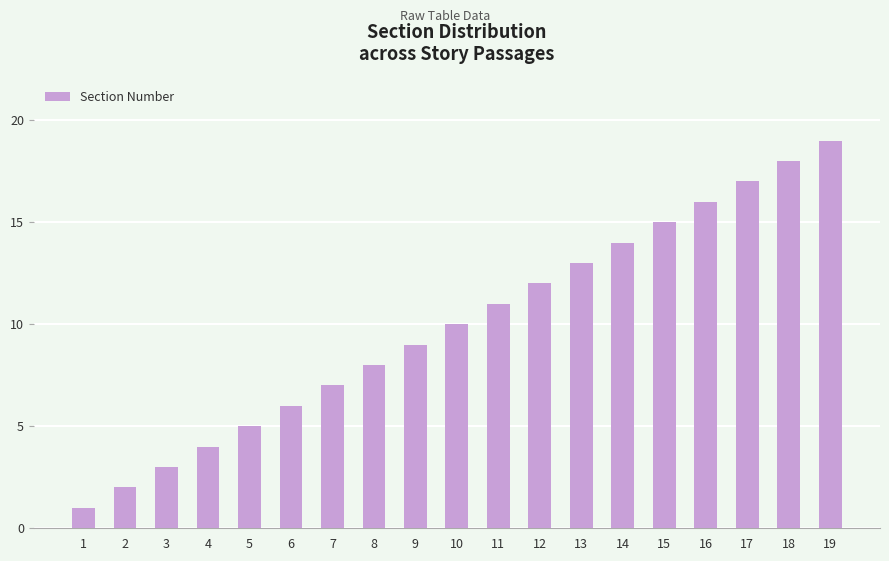

What is the smallest value displayed?

1